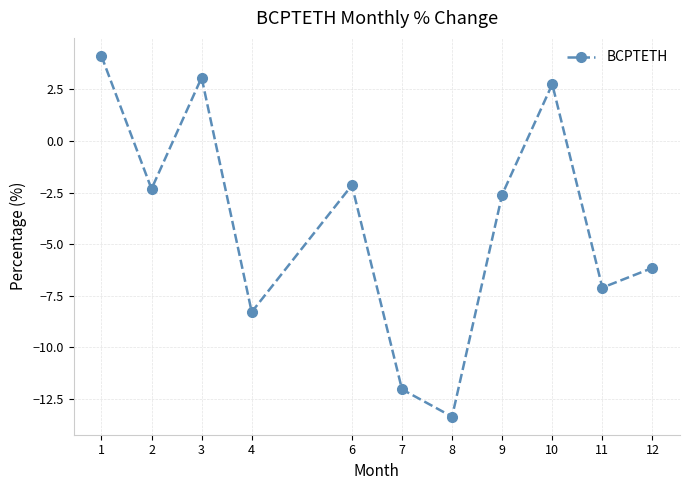

Is it true that the value at 8 is -8.9?

False